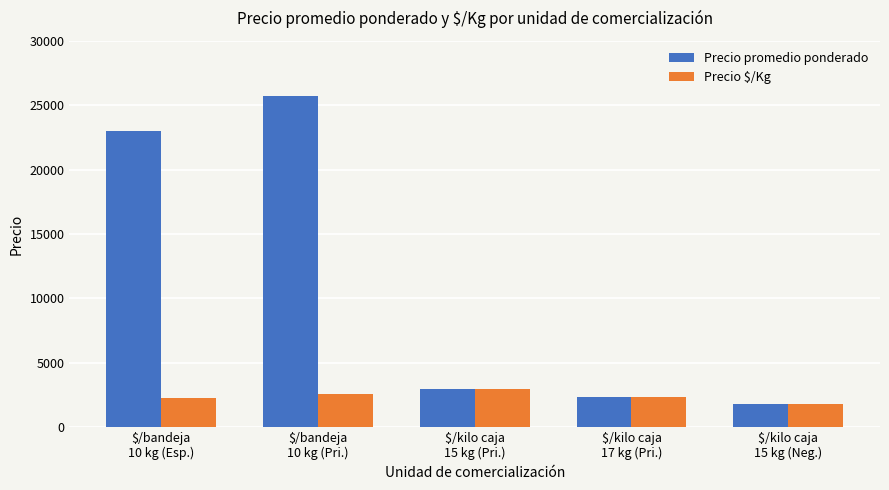

Rank the series by their average value, from highest to lowest.

Precio promedio ponderado, Precio $/Kg